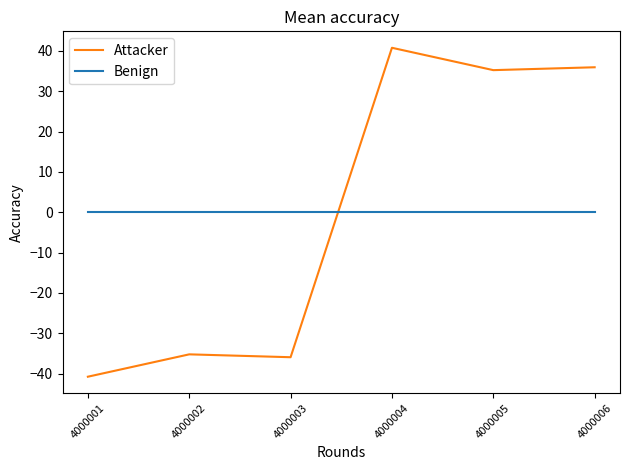

How many lines are shown in the chart?

2